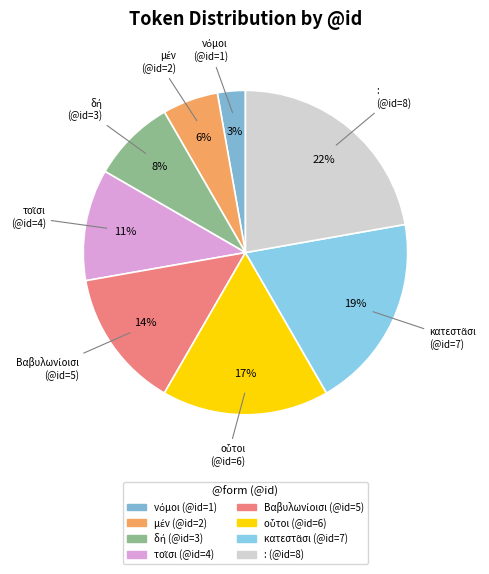

Count the number of slices in the pie.

8